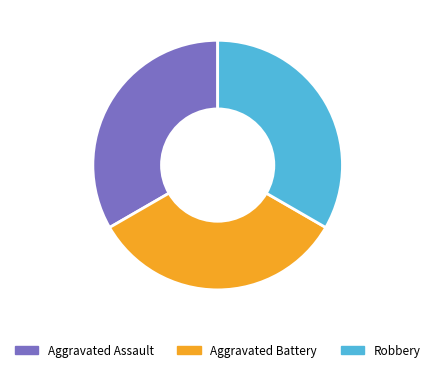

Count the number of slices in the pie.

3